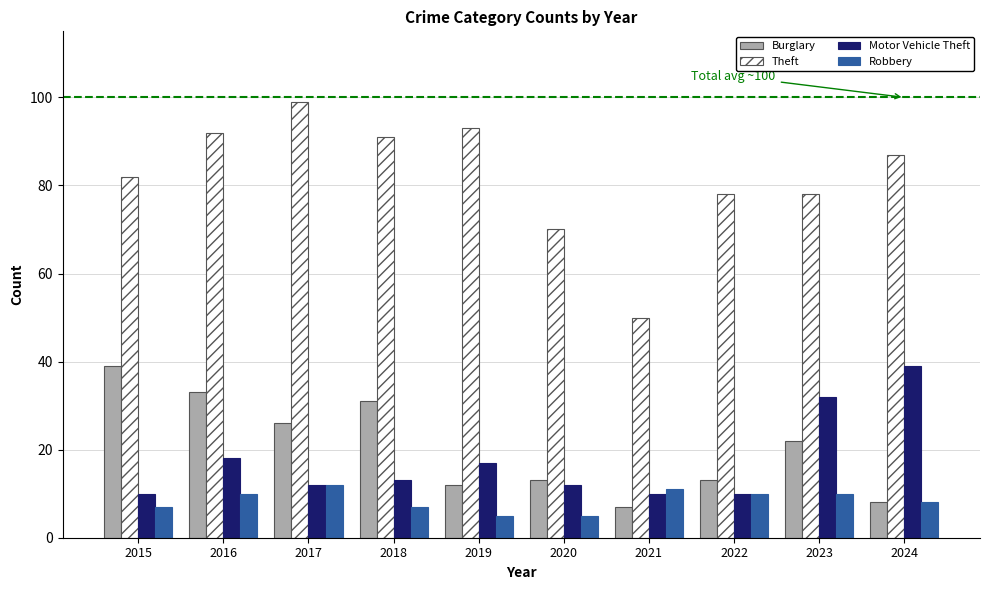

What is the difference between the second highest and second lowest values in the Robbery series?

6